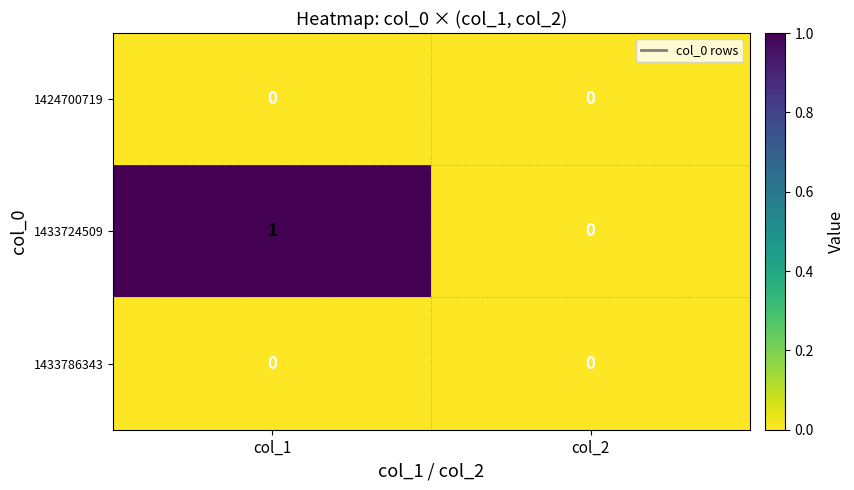

At which label does 1433724509 reach its minimum?

col_2